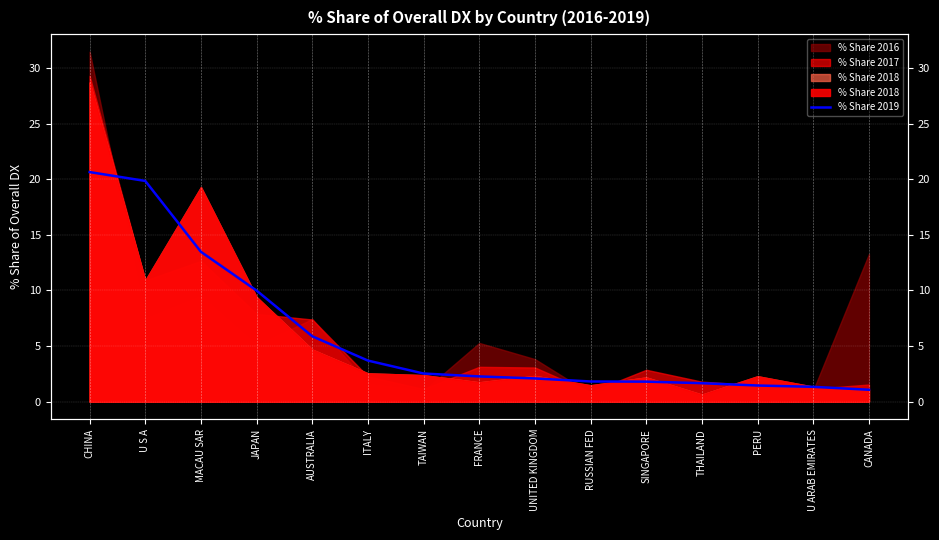

What is the ratio of the value at FRANCE to the value at PERU?

1.6